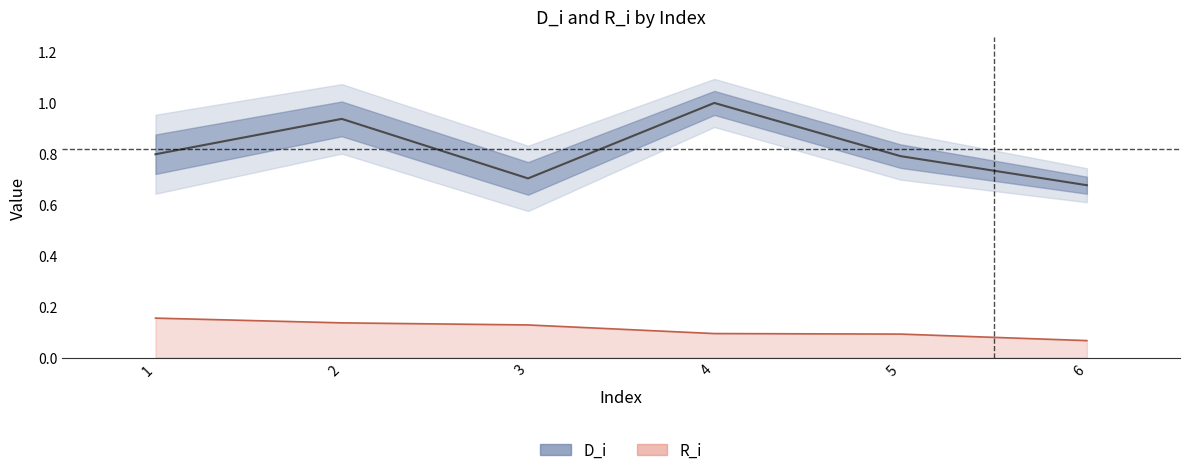

How many R_i (line) values are between 0 and 1?

6